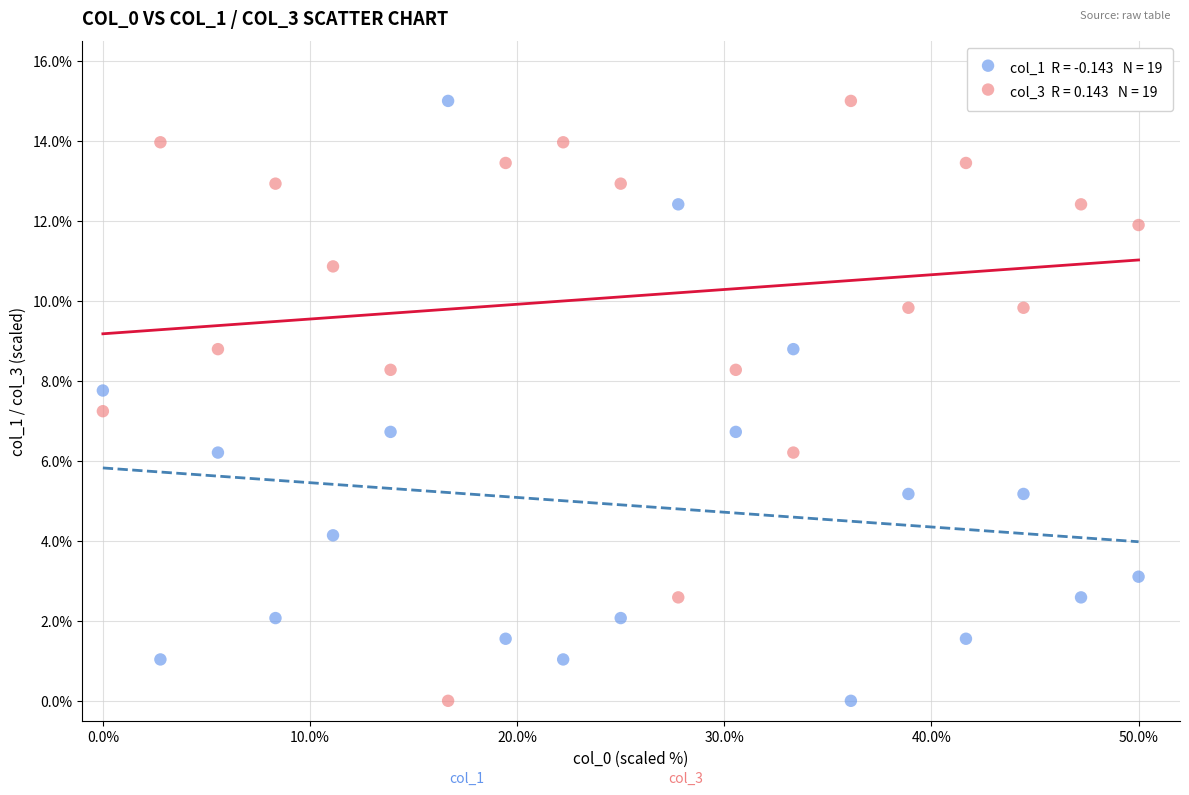

Across all data points, what is the range of Y values (max minus min)?

15.0